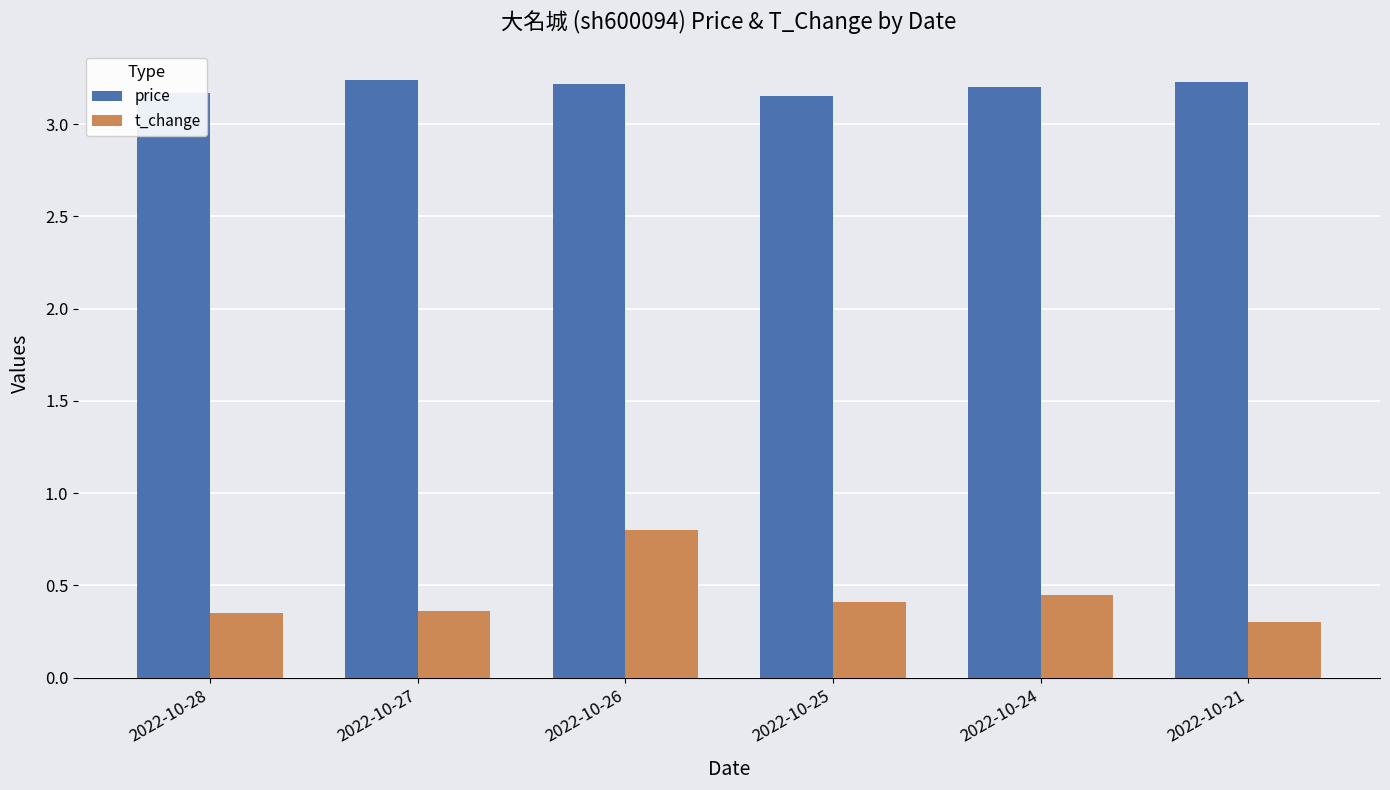

Rank the series by their average value, from highest to lowest.

price, t_change